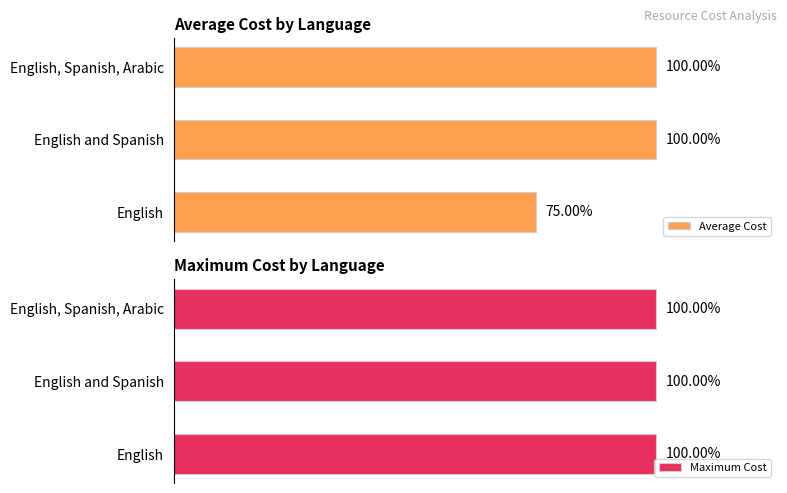

Which series has the largest range (max minus min)?

Average Cost